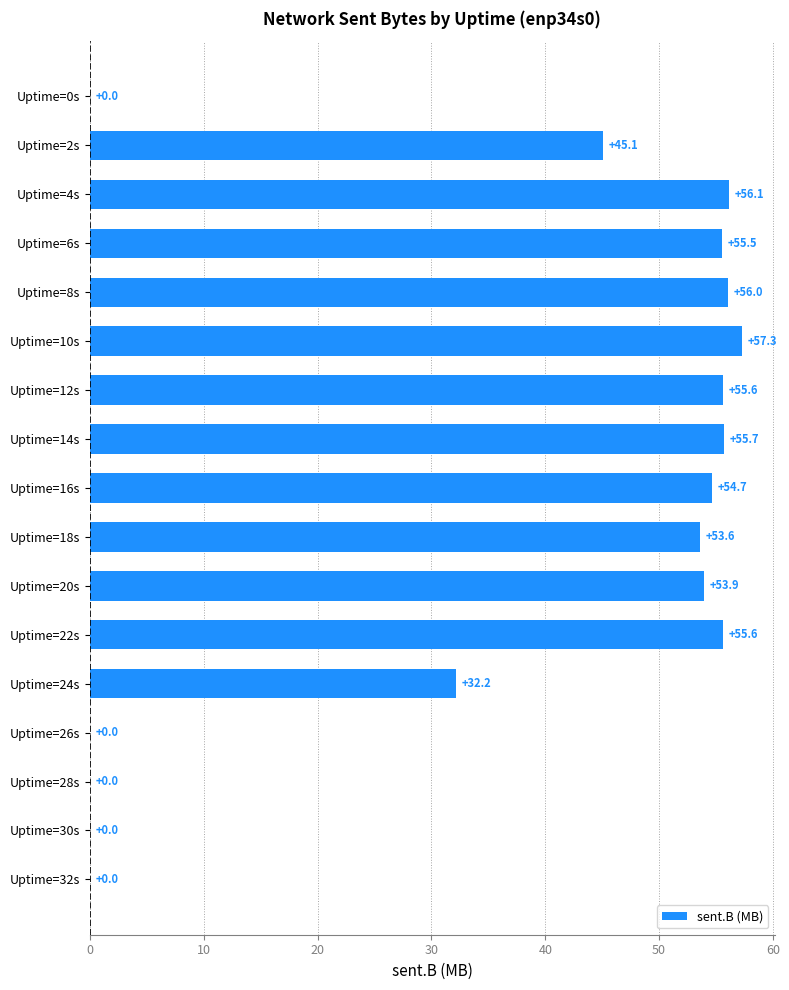

What is the change in value from Uptime=14s to Uptime=20s?

-1.8